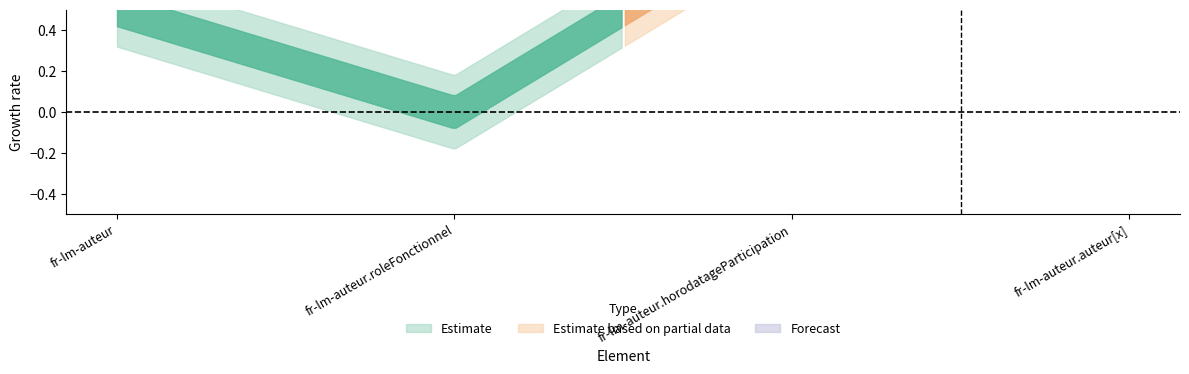

How many distinct data groups are displayed?

2